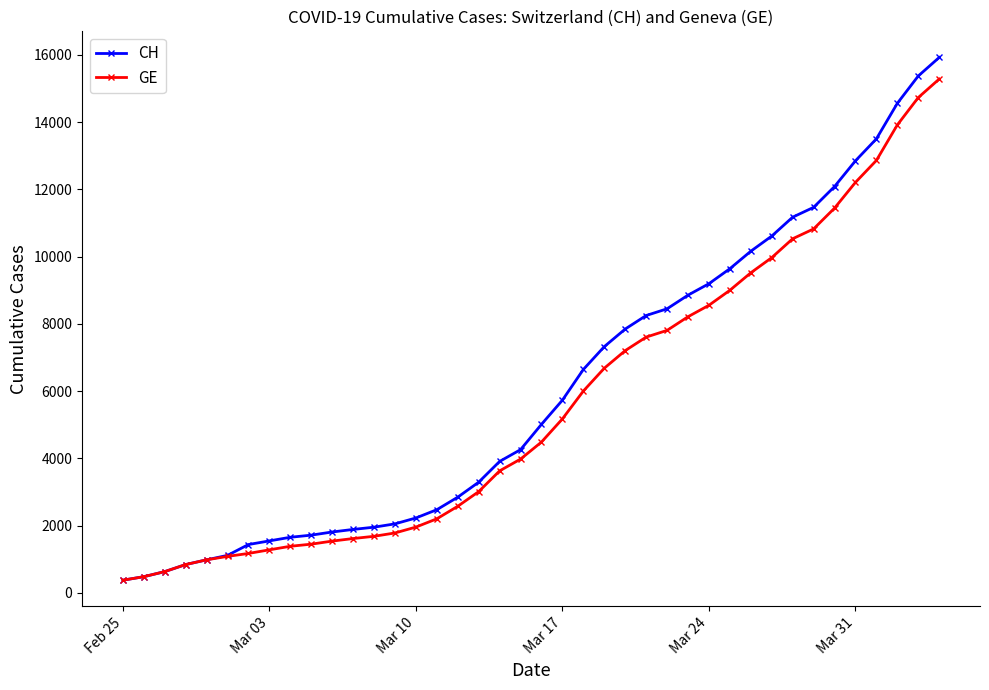

What is the smallest value displayed?

375